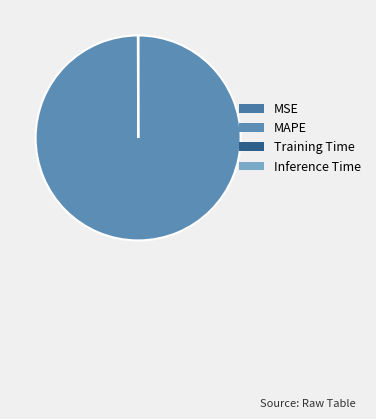

How many segments does this pie chart have?

4